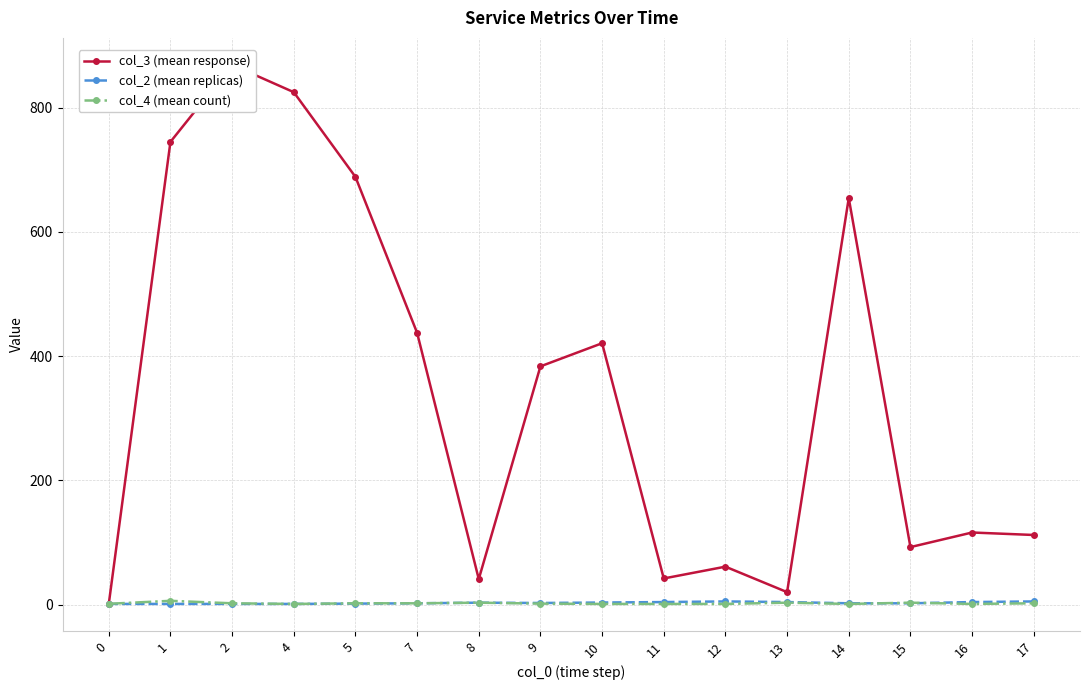

What is the maximum value shown in the chart?

869.0